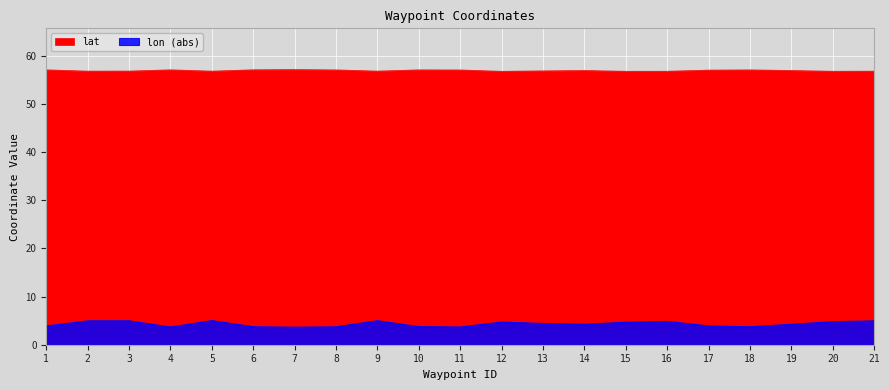

What are all the series names shown in the legend?

lat, lon